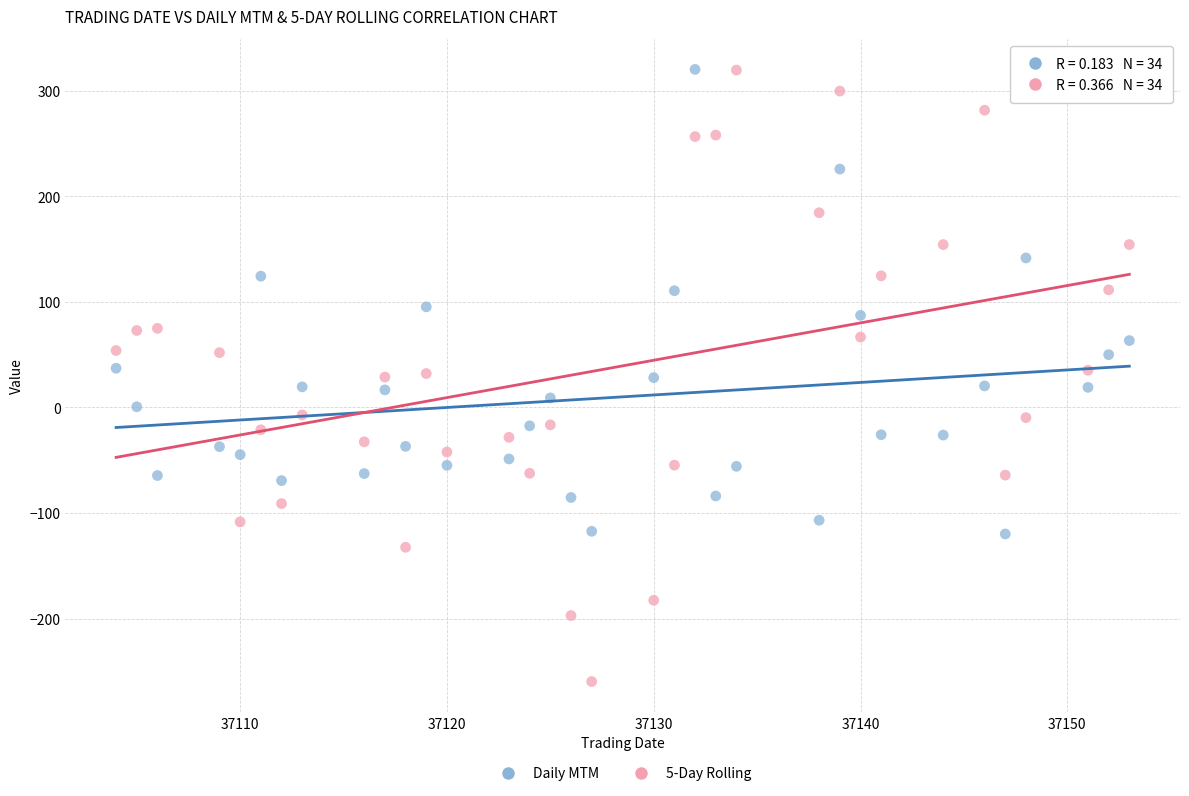

Across all data points, what is the range of Y values (max minus min)?

580.2